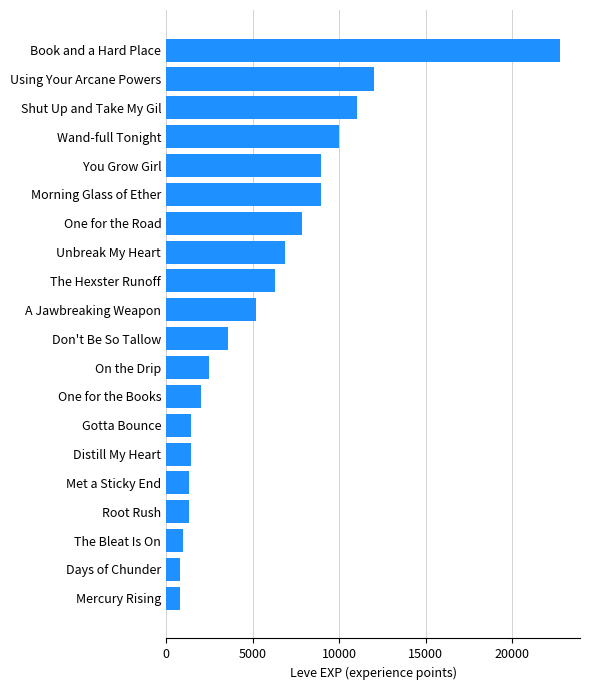

The chart shows a value of 3021 at Using Your Arcane Powers. True or false?

False